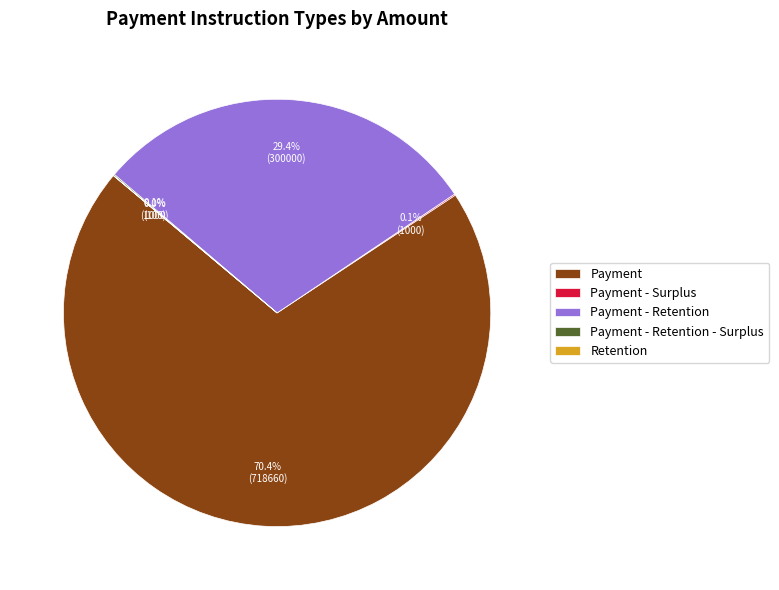

Is it true that Payment is 70% of the pie?

True